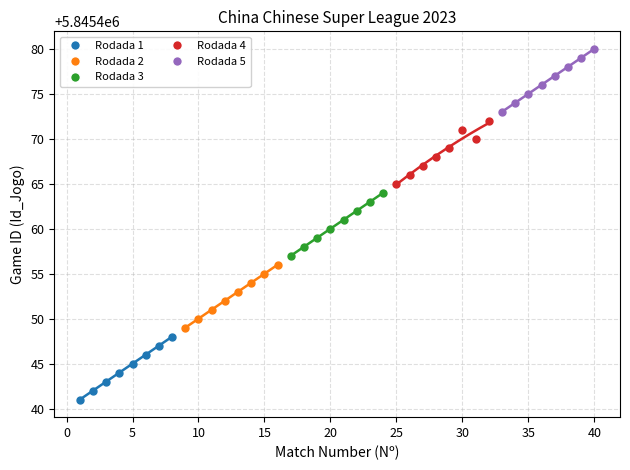

Which series reaches the minimum Y coordinate?

Rodada 1